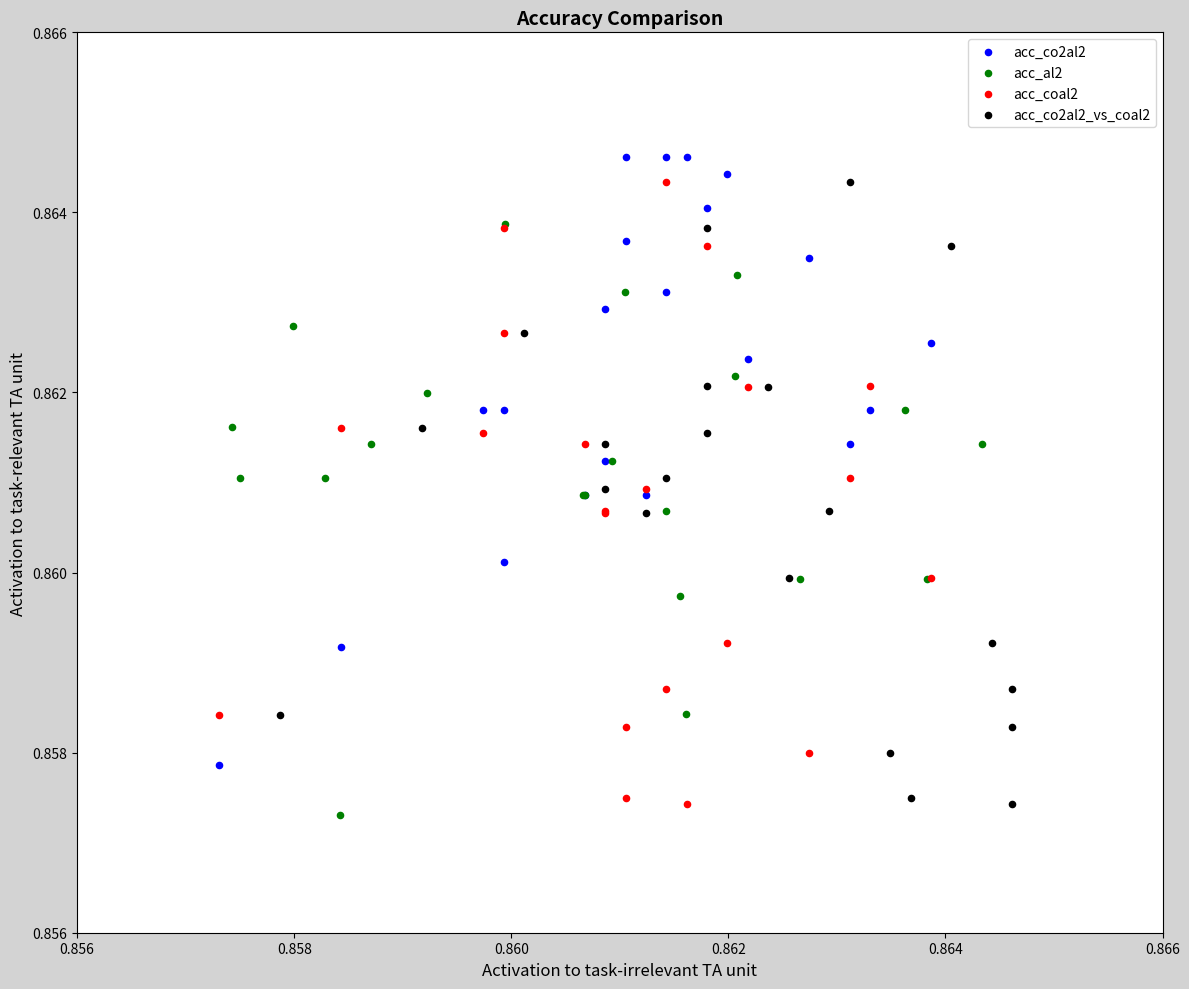

What are all the series names shown in the legend?

acc_co2al2, acc_al2, acc_coal2, acc_co2al2_vs_coal2